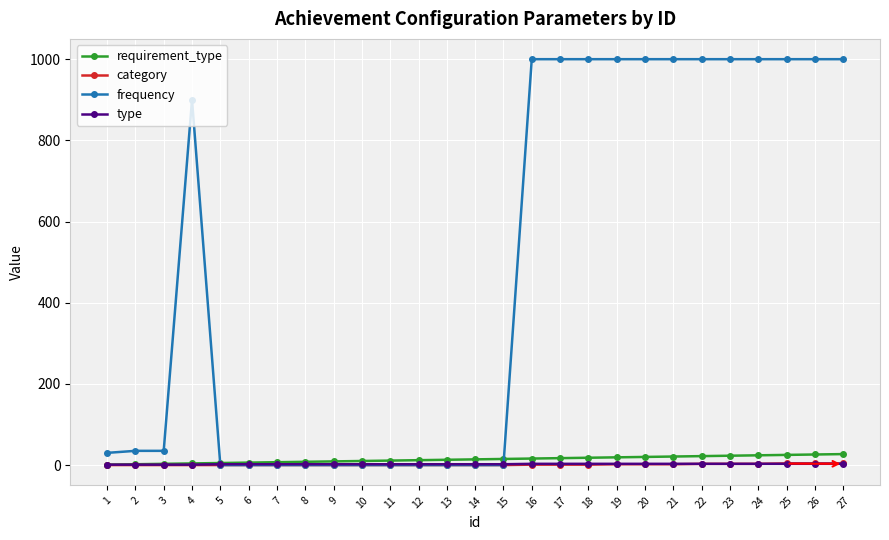

Which series has the largest total across all categories?

frequency